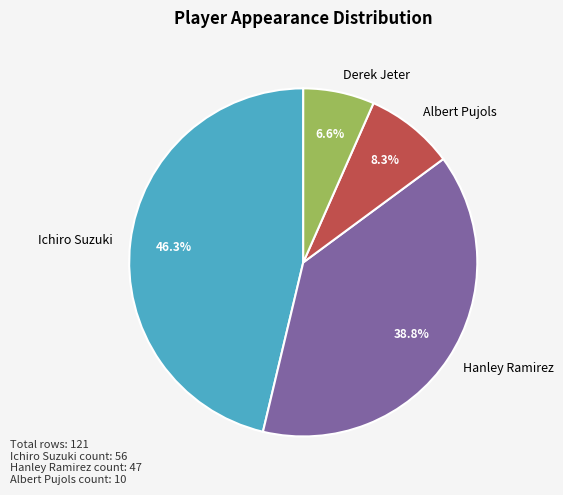

Is there a majority slice in this chart?

No